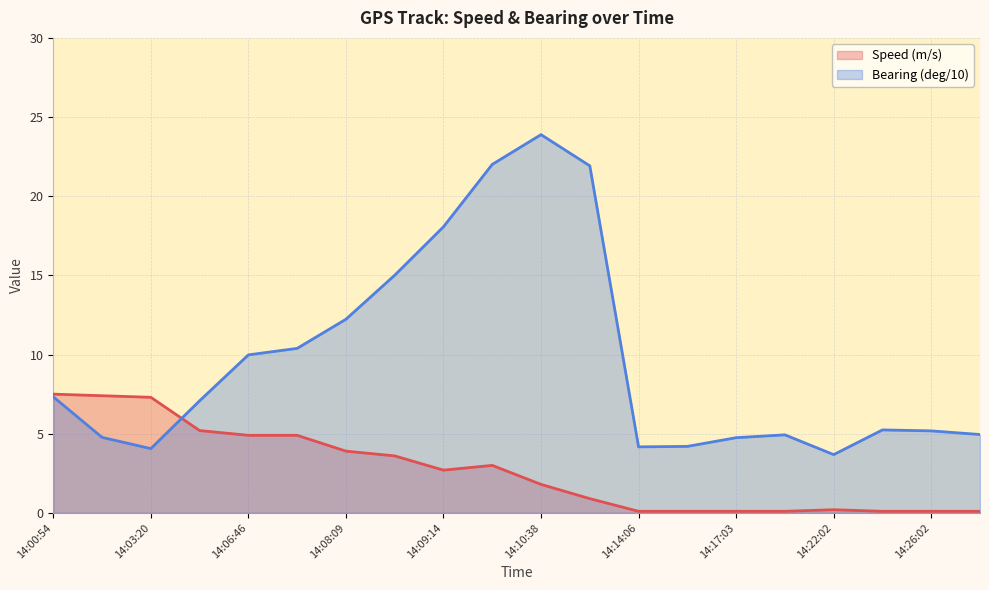

At which category is the sum across all series the highest?

14:10:38